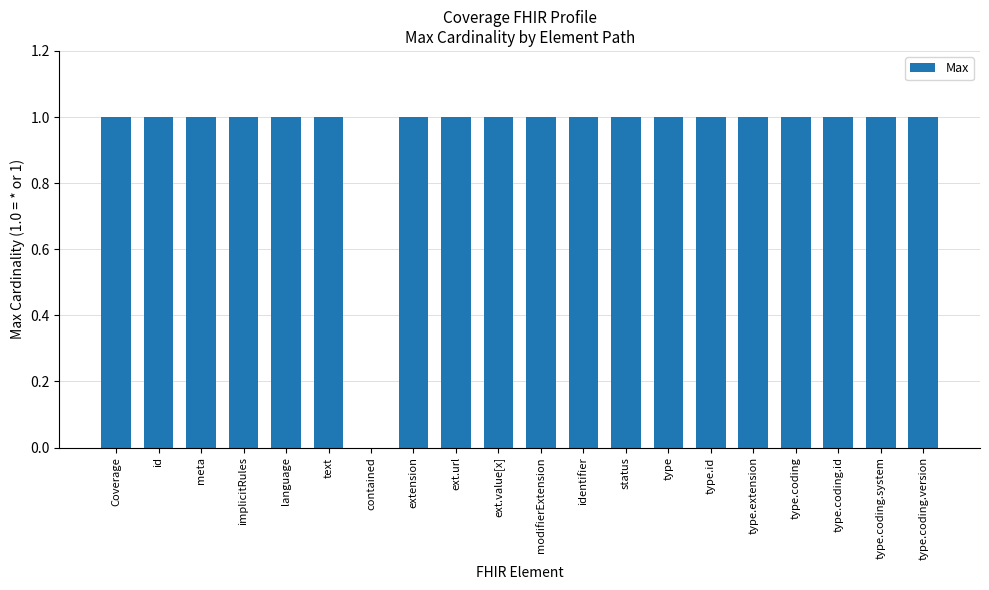

Is it true that the value at type is 1?

True